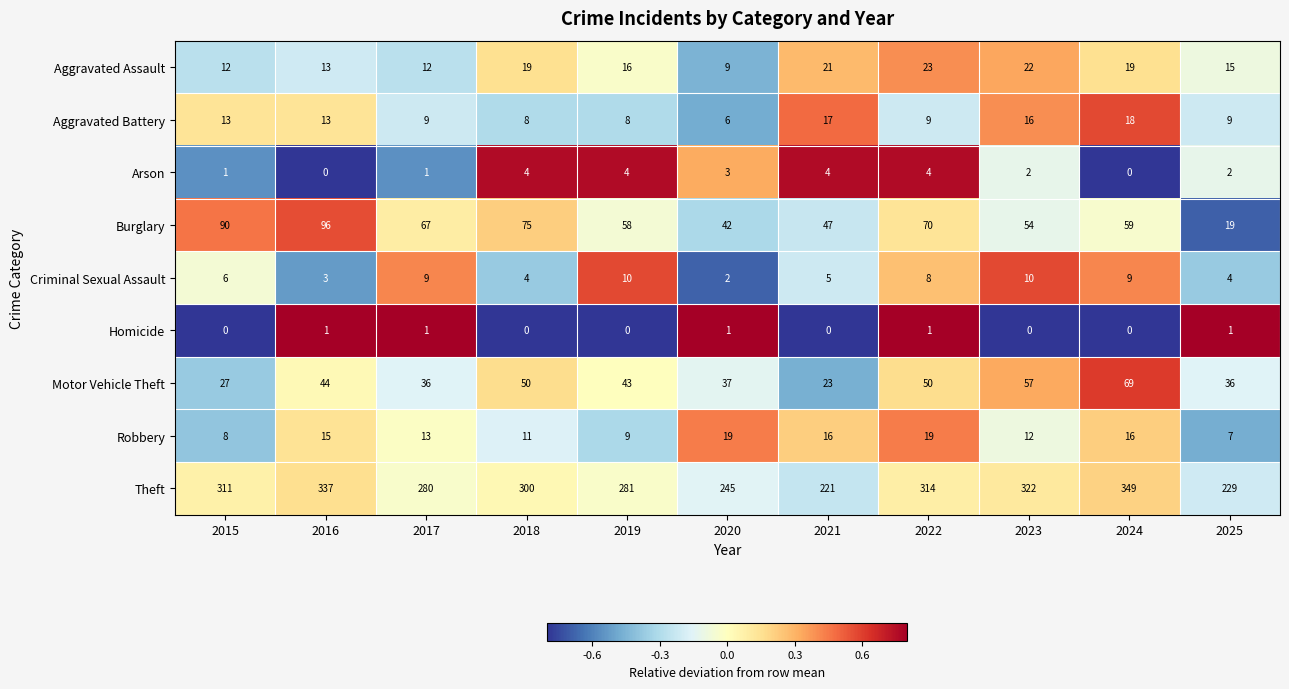

The value of Burglary at 2021 is 18. True or false?

False